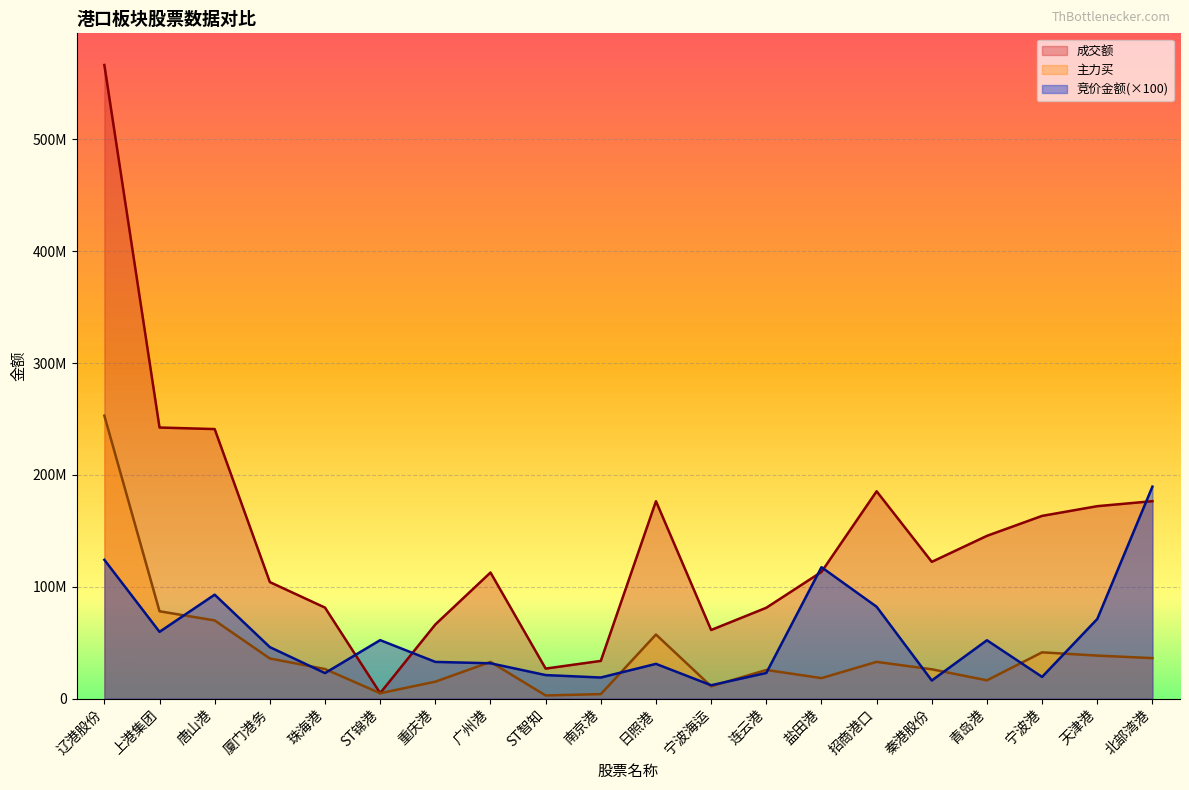

Where is the first local maximum for 主力买?

广州港